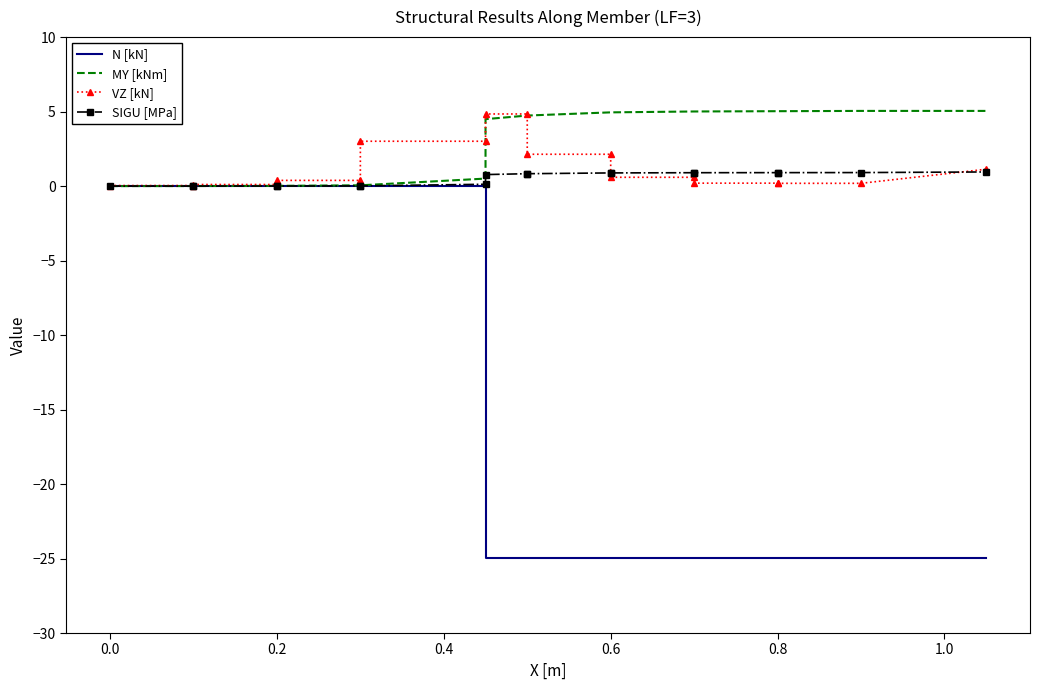

Which series changed the most between 0.0 and 0.6?

N [kN]